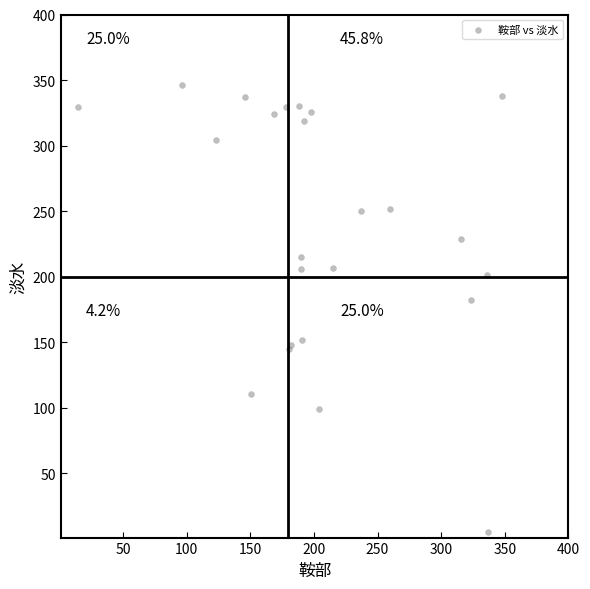

What Y value in the scatter plot is closest to 175?

182.1